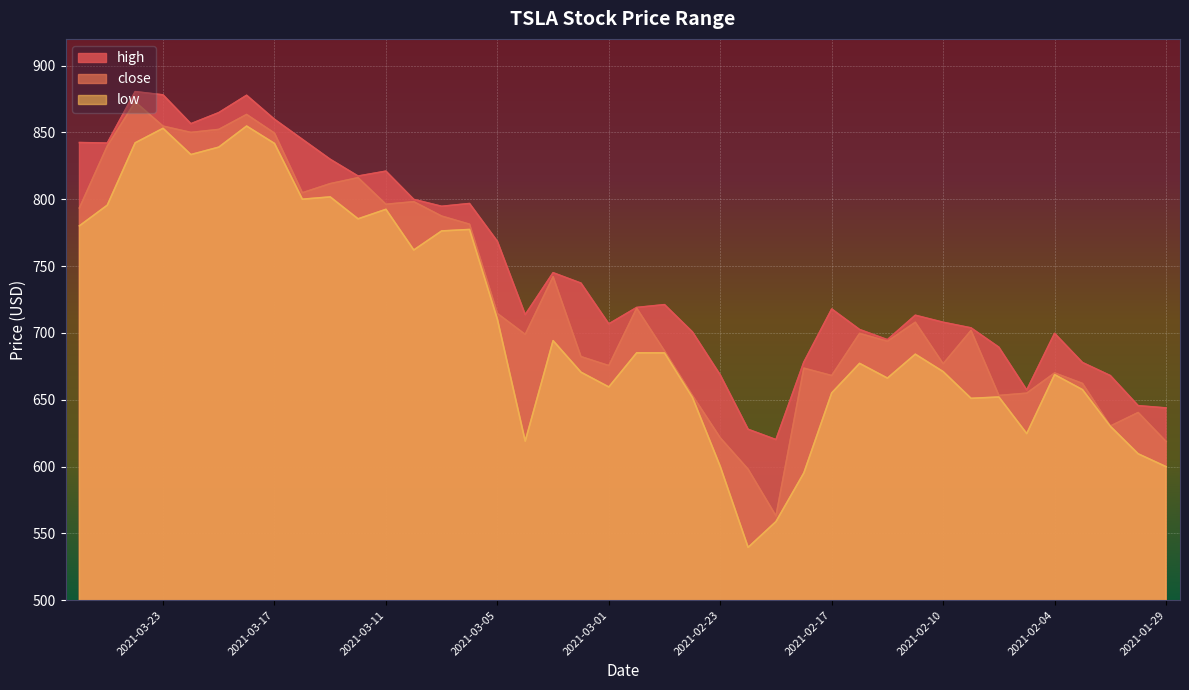

At how many categories does at least one series exceed 756?

16